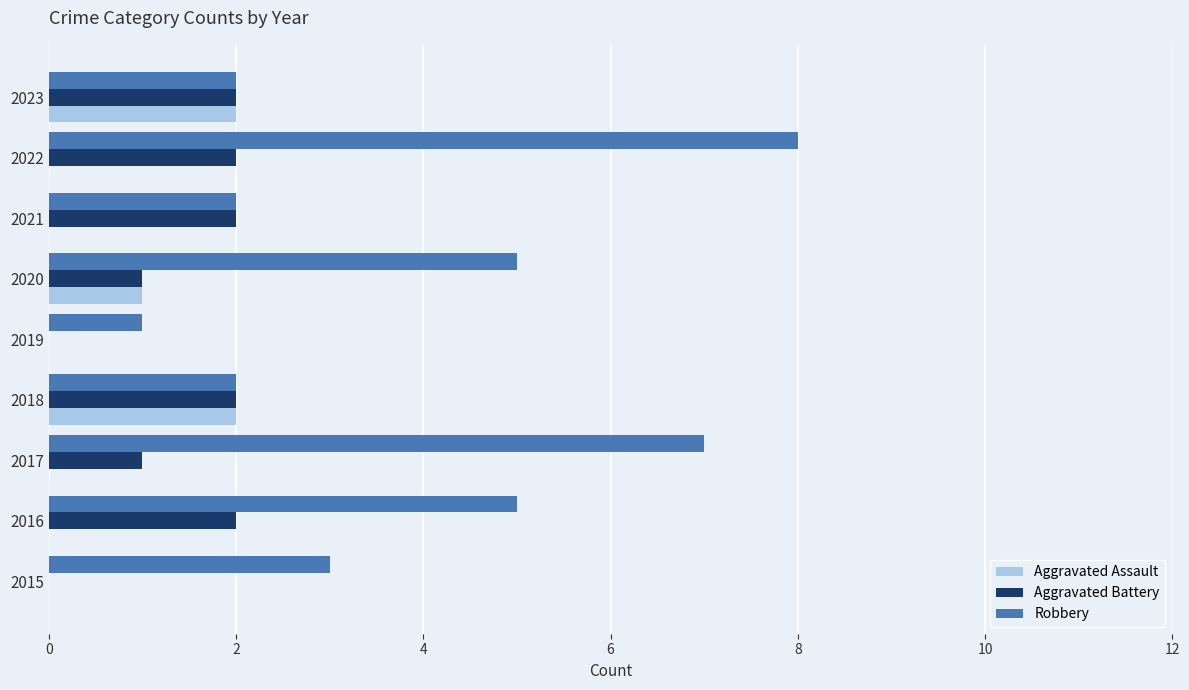

Count the number of data series in this chart.

3